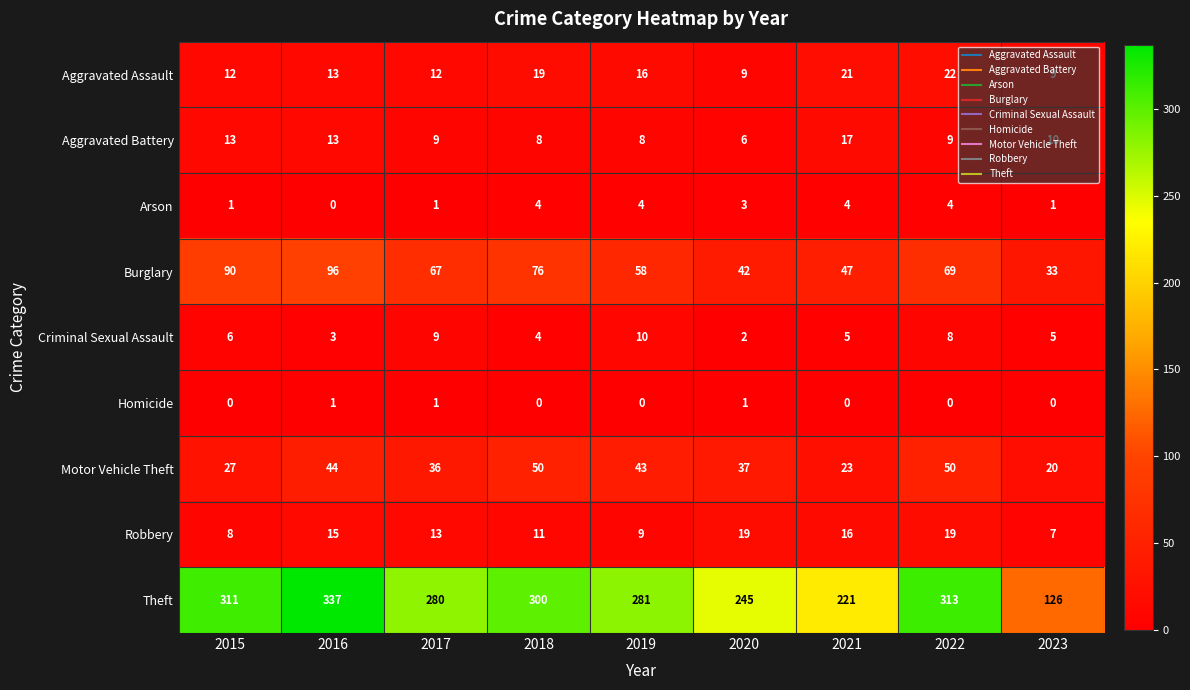

Rank the series by their maximum value, from highest to lowest.

Theft, Burglary, Motor Vehicle Theft, Aggravated Assault, Robbery, Aggravated Battery, Criminal Sexual Assault, Arson, Homicide